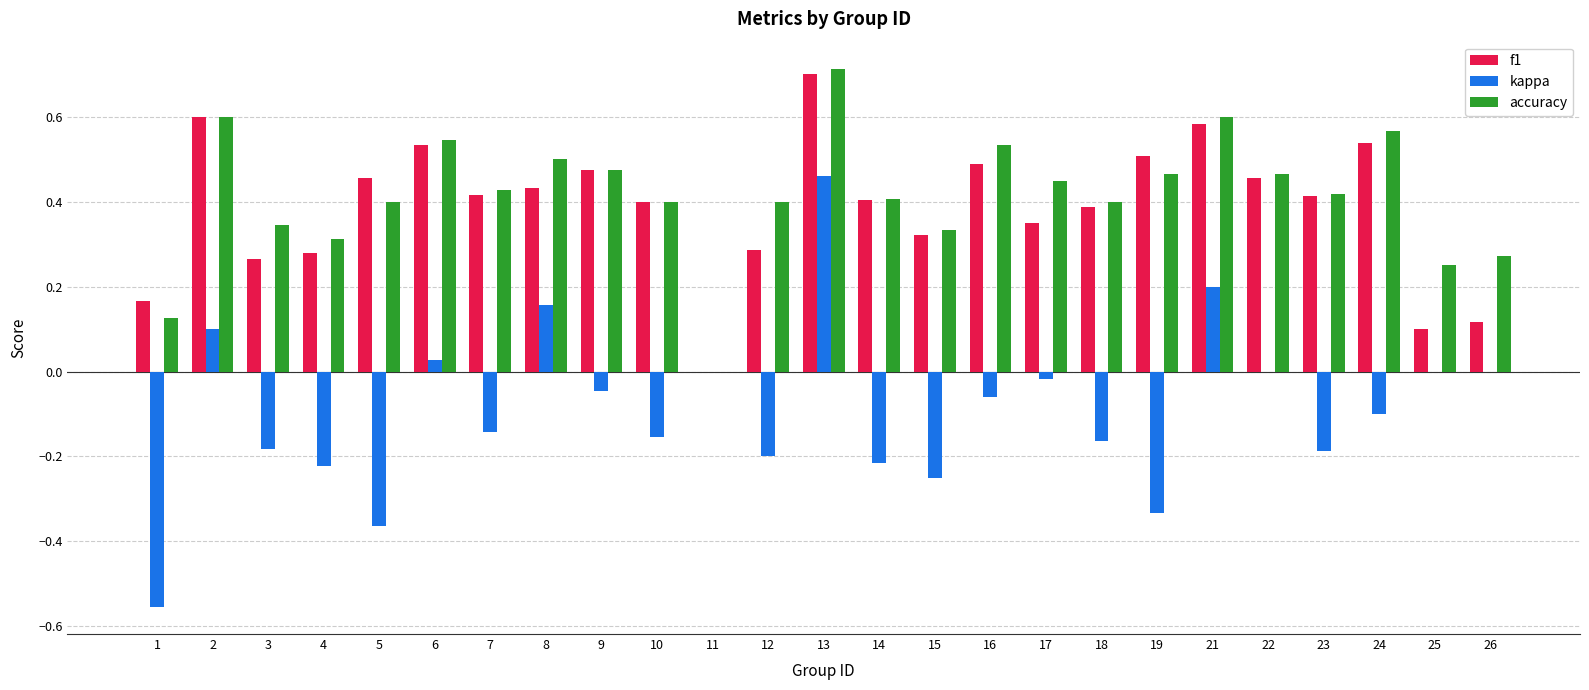

What are all the series names shown in the legend?

f1, kappa, accuracy